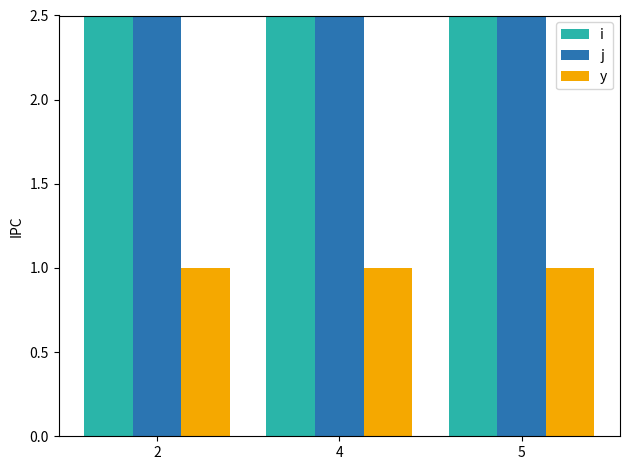

Reading left to right, extract all data points from this chart.

i: 2=5	4=5	5=5
j: 2=7	4=7	5=7
y: 2=1	4=1	5=1